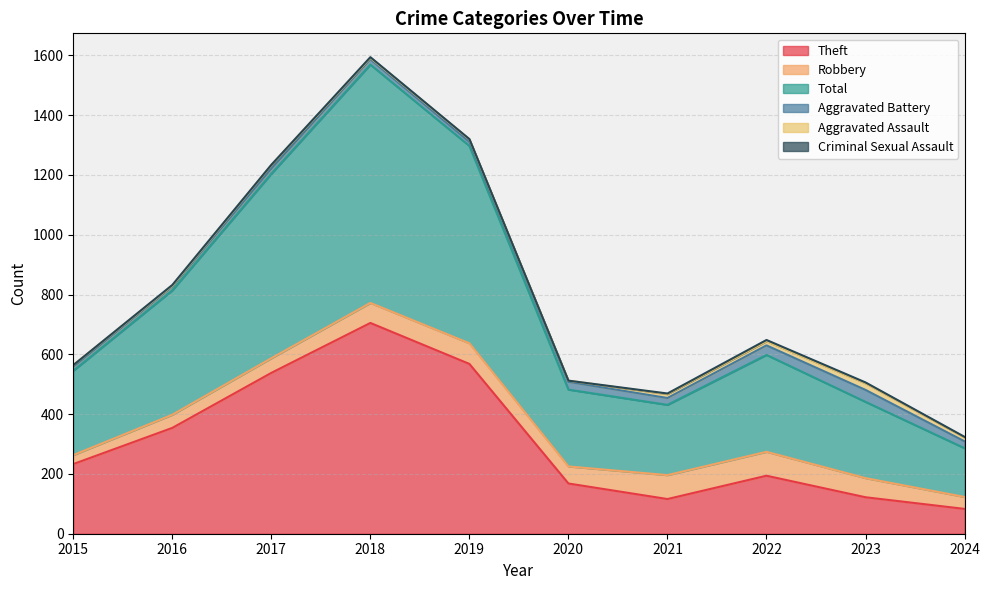

True or false: Total has more than 1 interior local peaks.

True